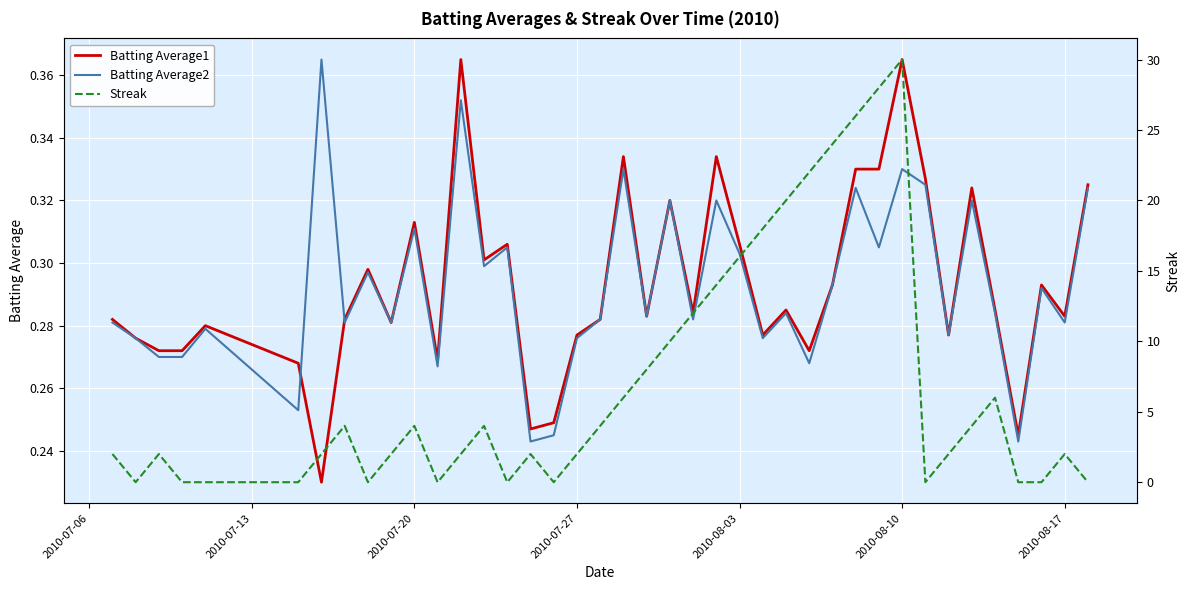

In Streak, how many points are lower than both neighbors (excluding endpoints)?

6